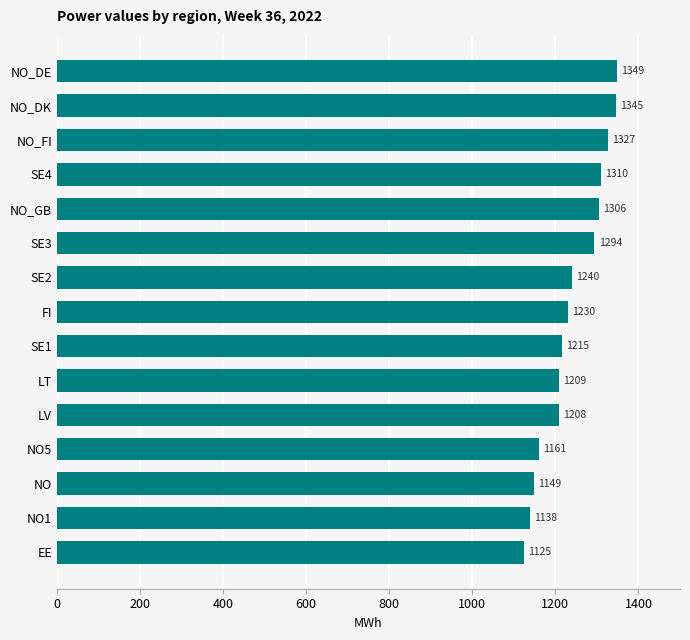

The value at NO5 is 1929. True or false?

False